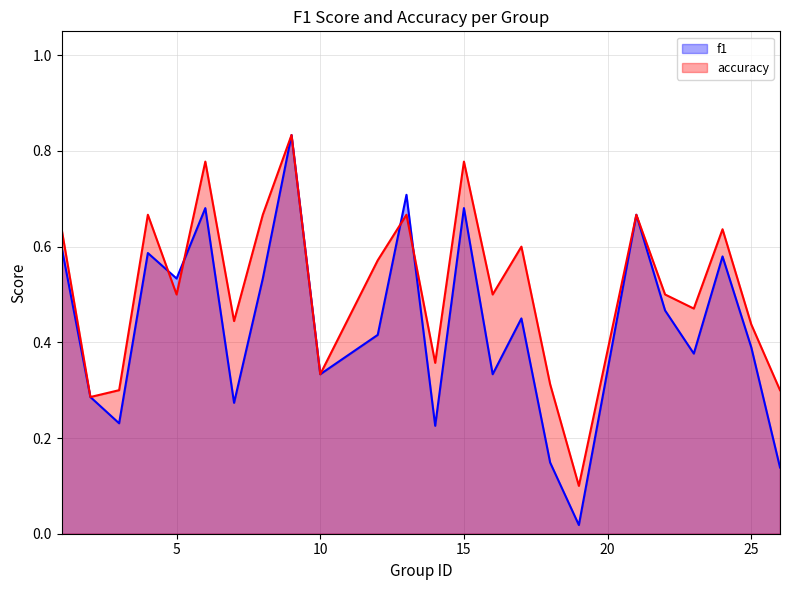

True or false: f1 and accuracy intersect in this chart.

True